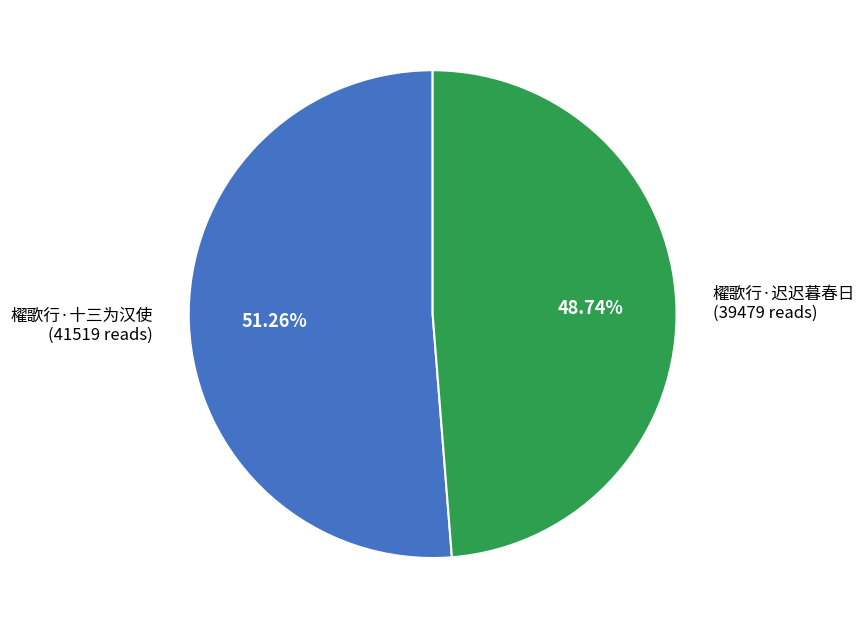

To the nearest percent, what percentage of the pie is 櫂歌行·迟迟暮春日?

49%